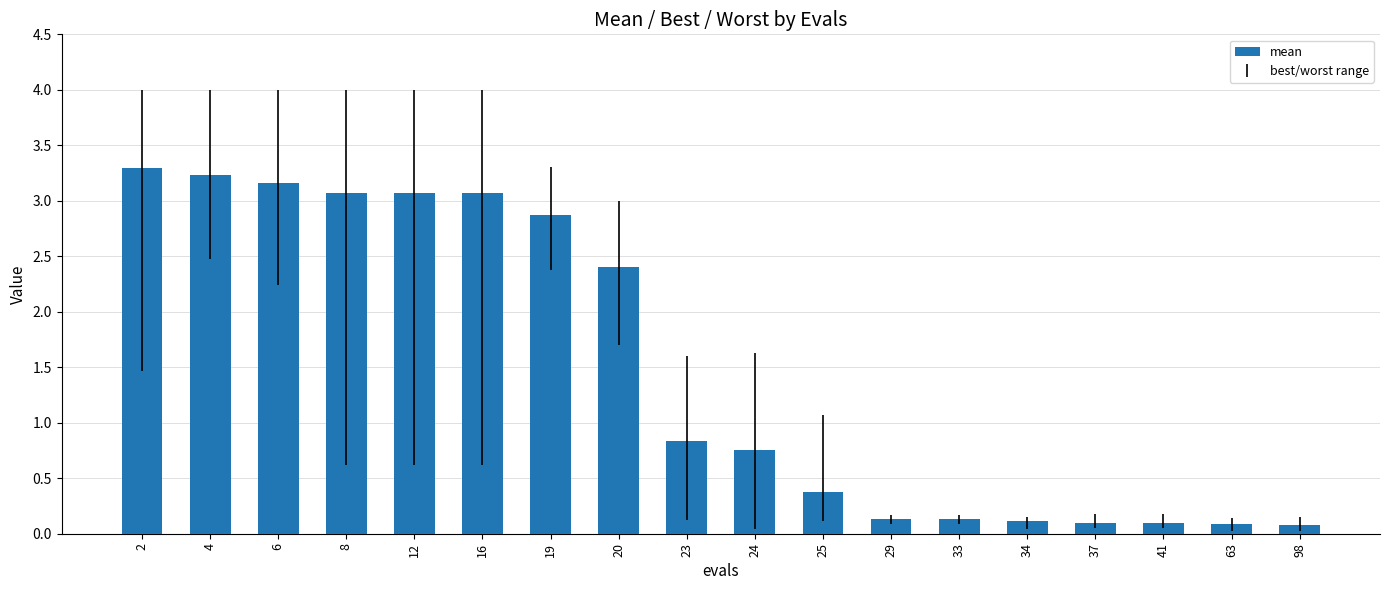

Are the bars horizontal?

No